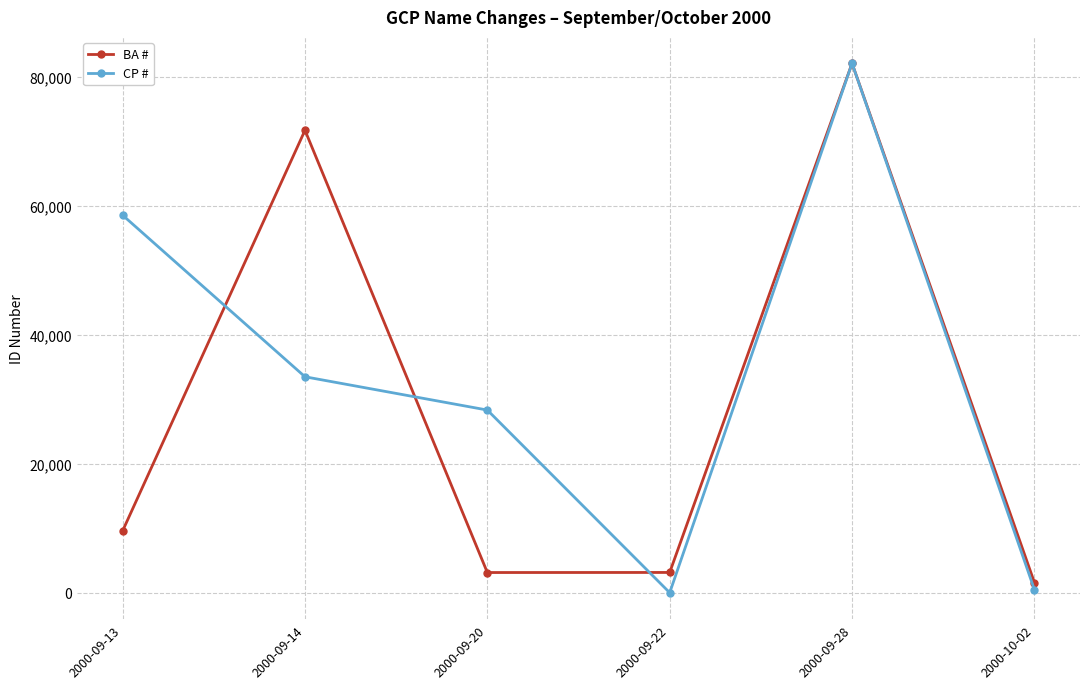

At which label is BA # closest to 41830?

2000-09-14